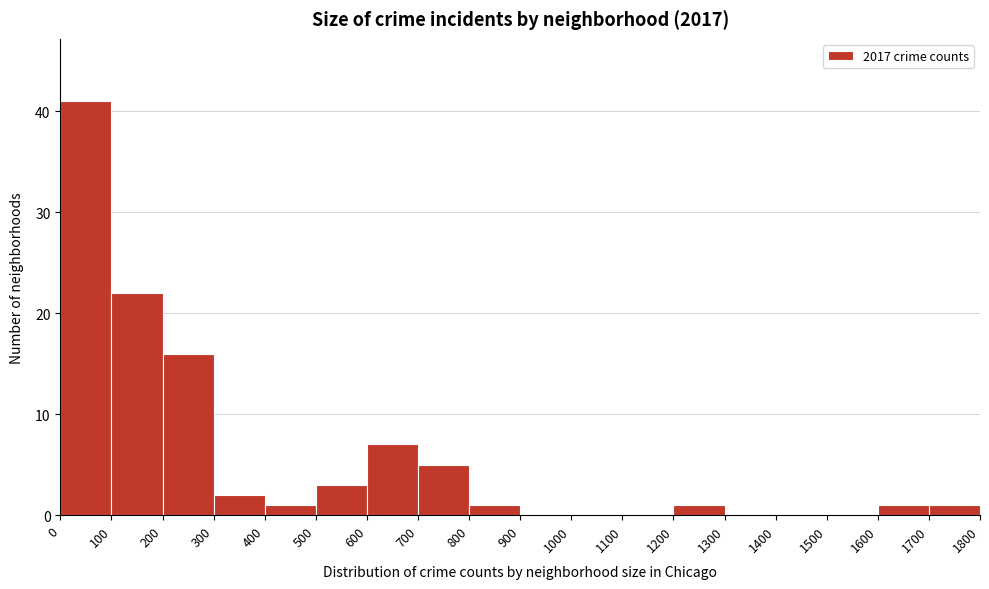

How tall is the bar that spans 200 to 300 on the x-axis? The values are not printed on the chart, so give them approximately, as read against the axis.

16